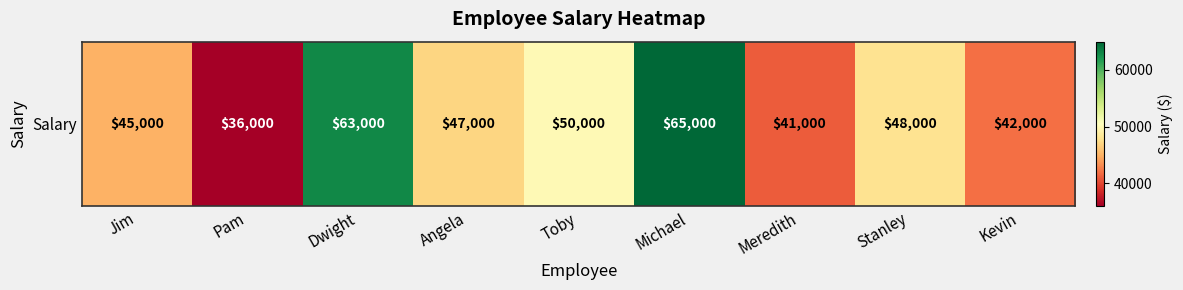

What is the change in value from Michael to Stanley?

-17000